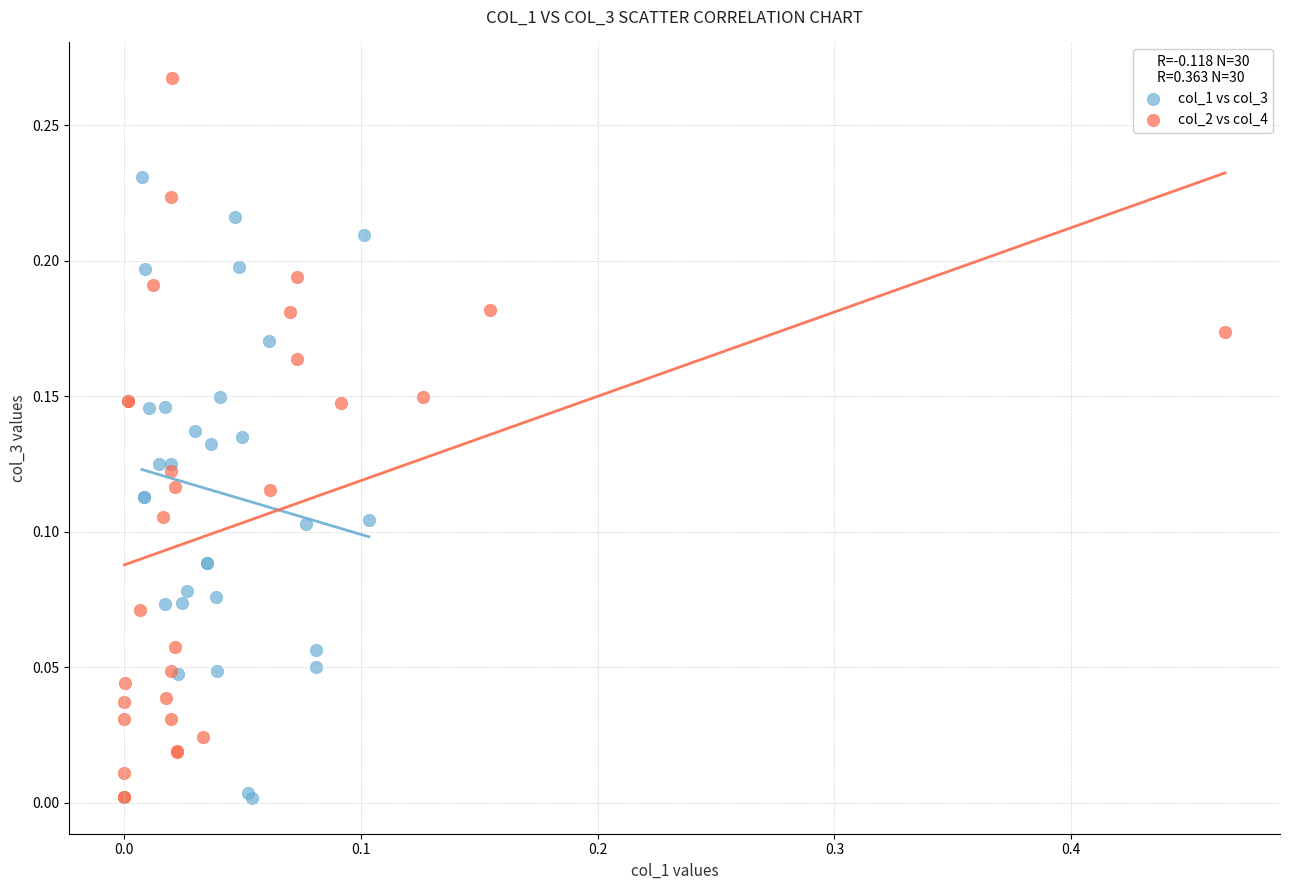

Which series contains the highest Y value?

col_2 vs col_4